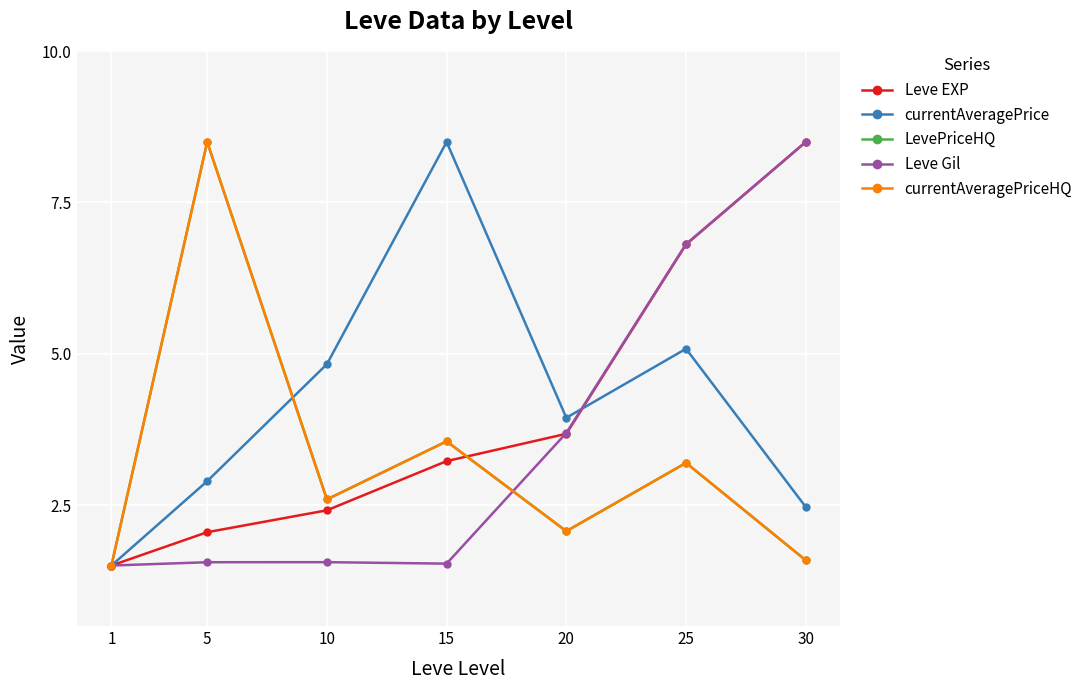

Which series has the largest total across all categories?

currentAveragePrice